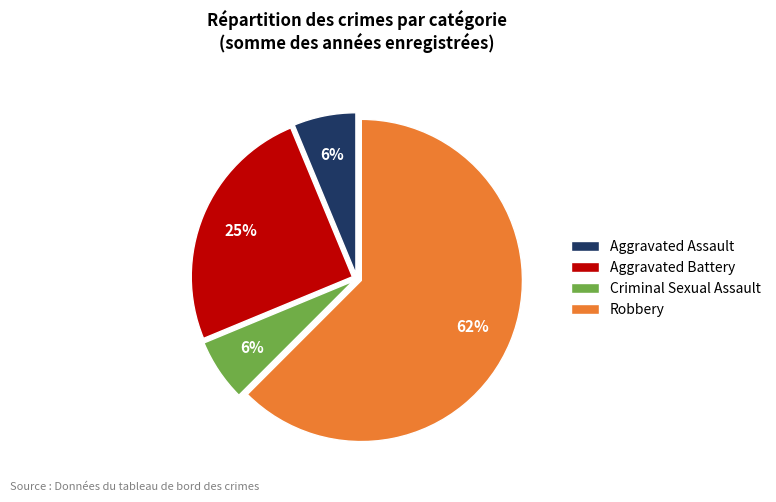

Which category has the biggest portion of the pie?

Robbery